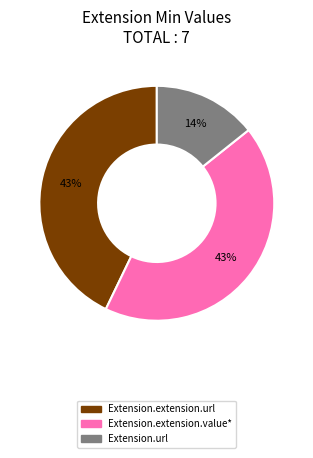

How many segments does this pie chart have?

3